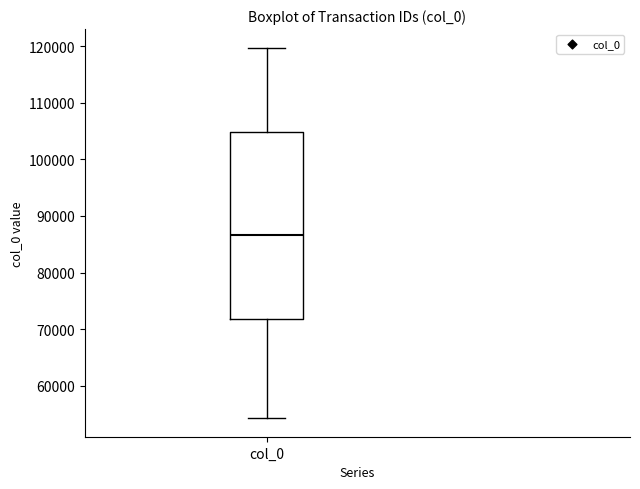

Transcribe this box plot: give where the median line is, the range the box spans, and where the two whiskers end, as read against the y-axis. The values are not printed on the chart, so give them approximately, as read against the axis.

median 87000, box 72000 to 105000, whiskers 54000 to 120000